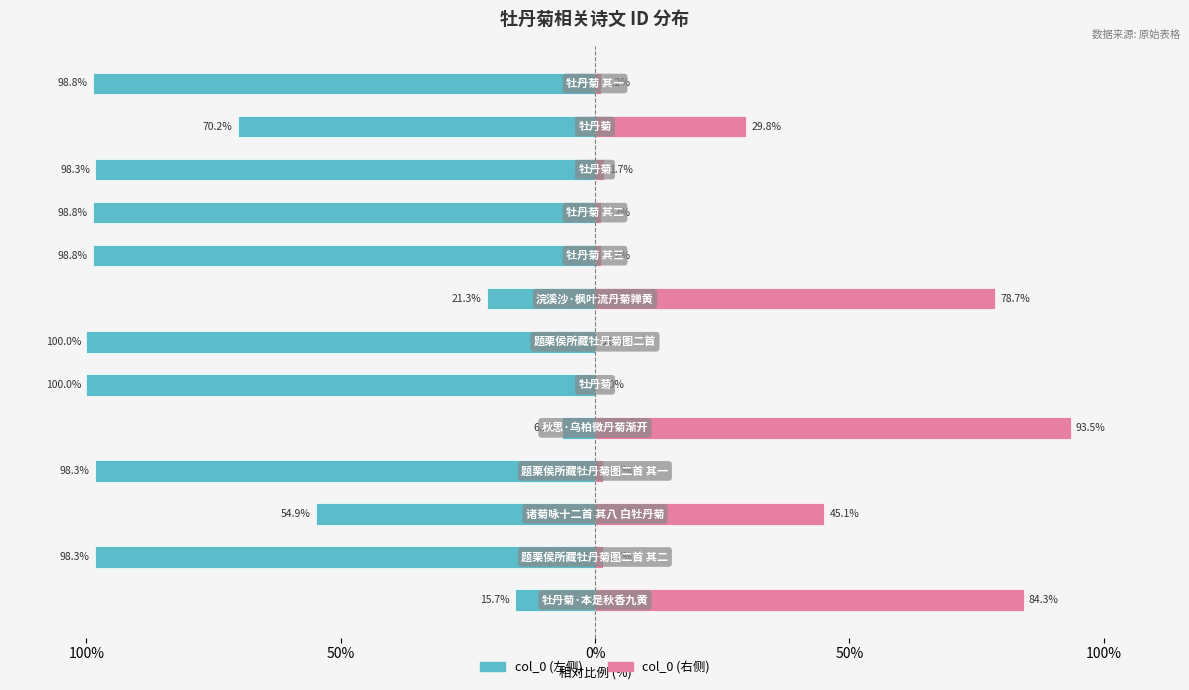

What is the total value across all series at 10?

-96.5